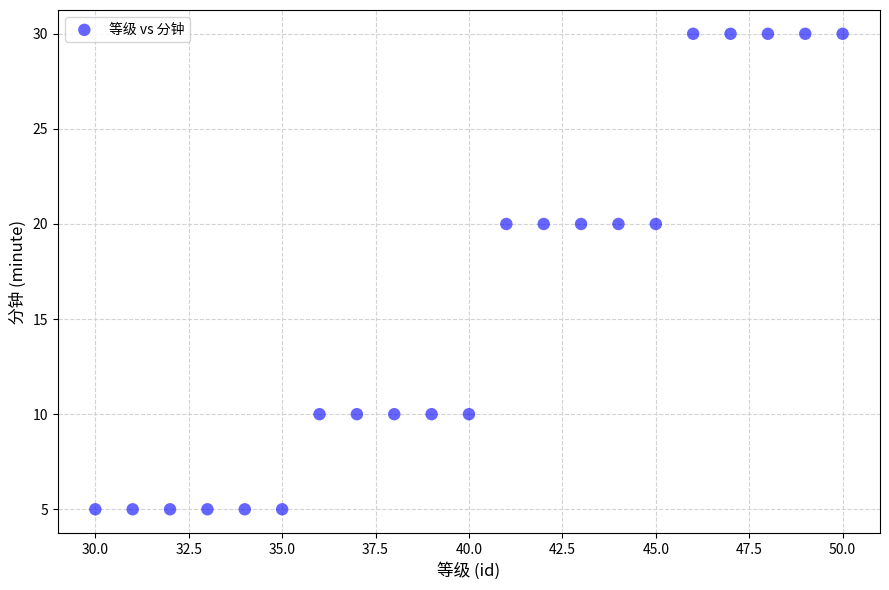

What is the range of Y values (max minus min)?

25